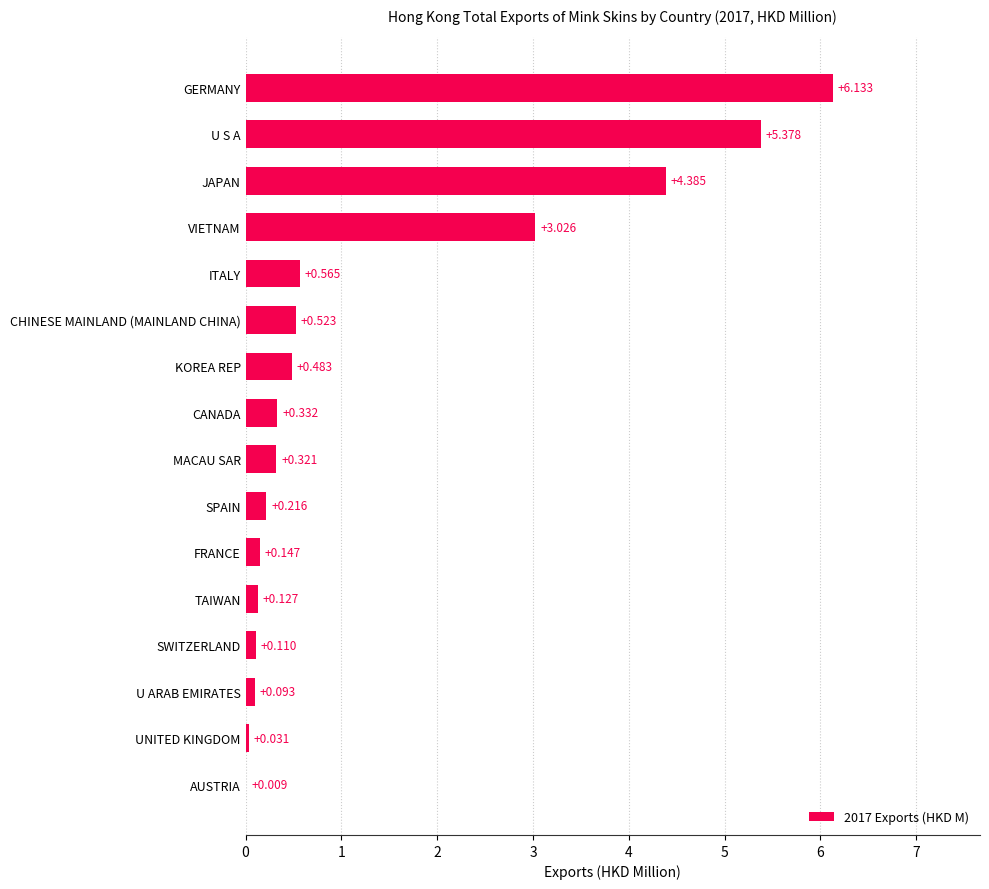

Which category has the highest value across all series?

GERMANY